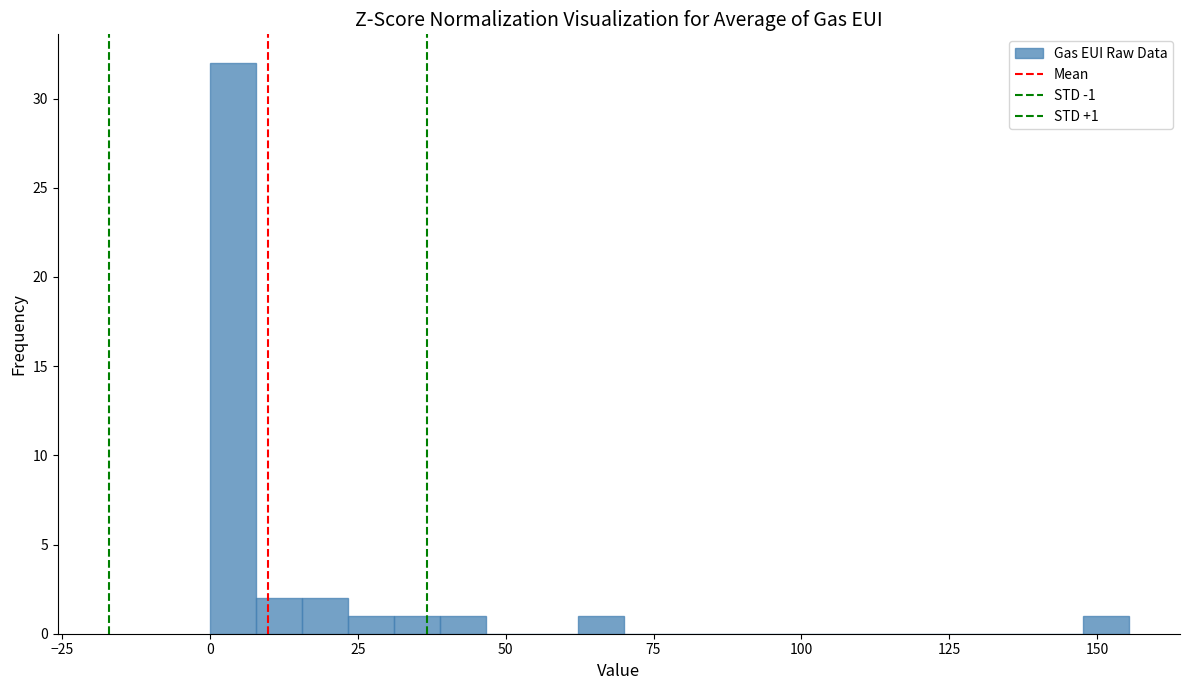

Read against the x-axis, roughly where is the centre of the tallest bar?

5